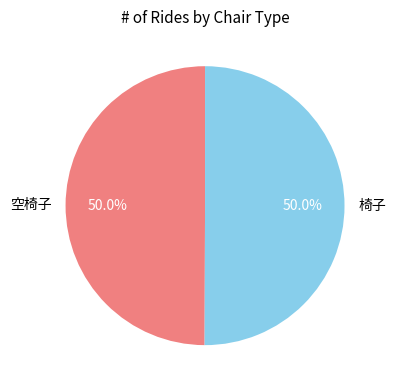

Is the sum of 空椅子 and 椅子 greater than half?

Yes